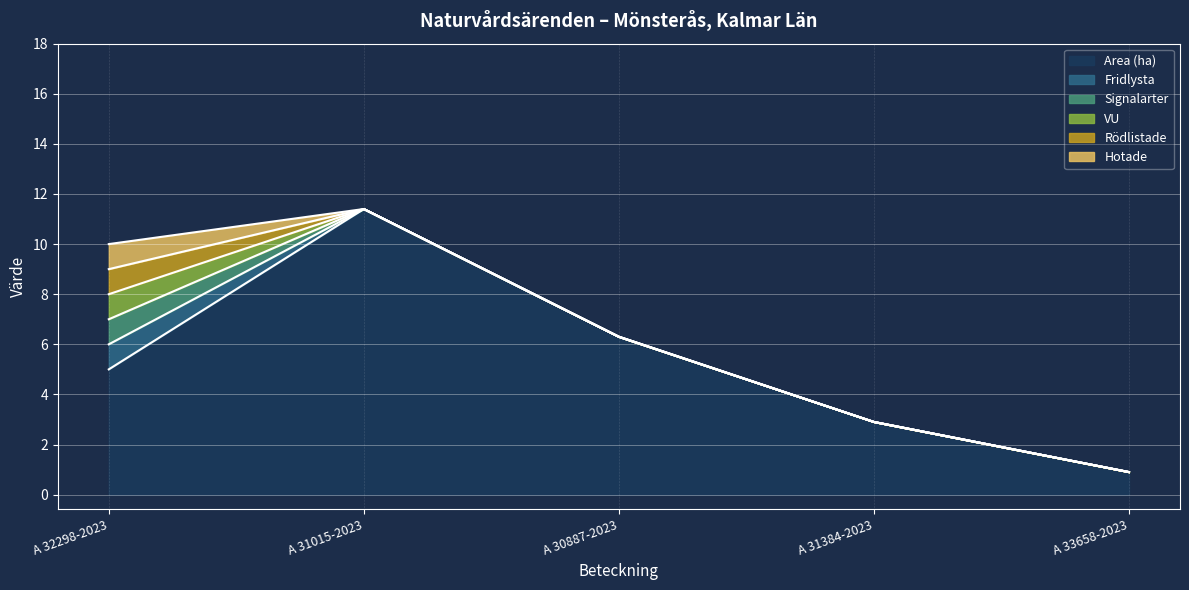

What is the maximum value for Rödlistade?

1.0